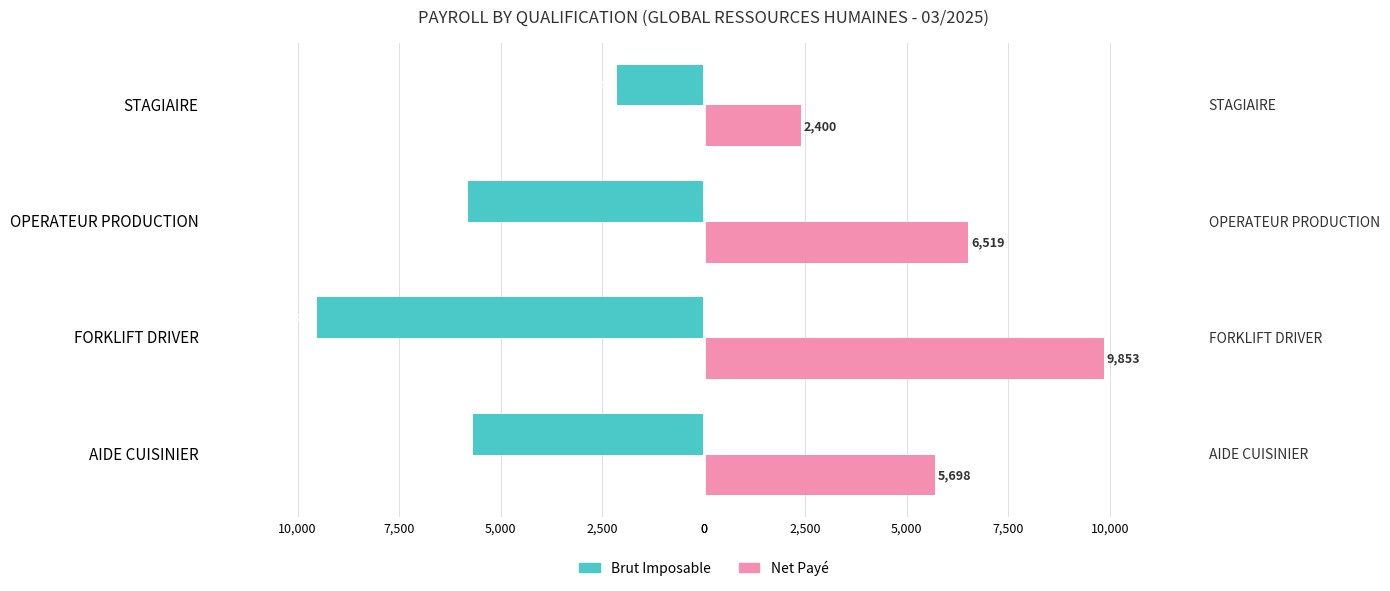

True or false: Net Payé has a value of 8246.8 at AIDE CUISINIER.

False